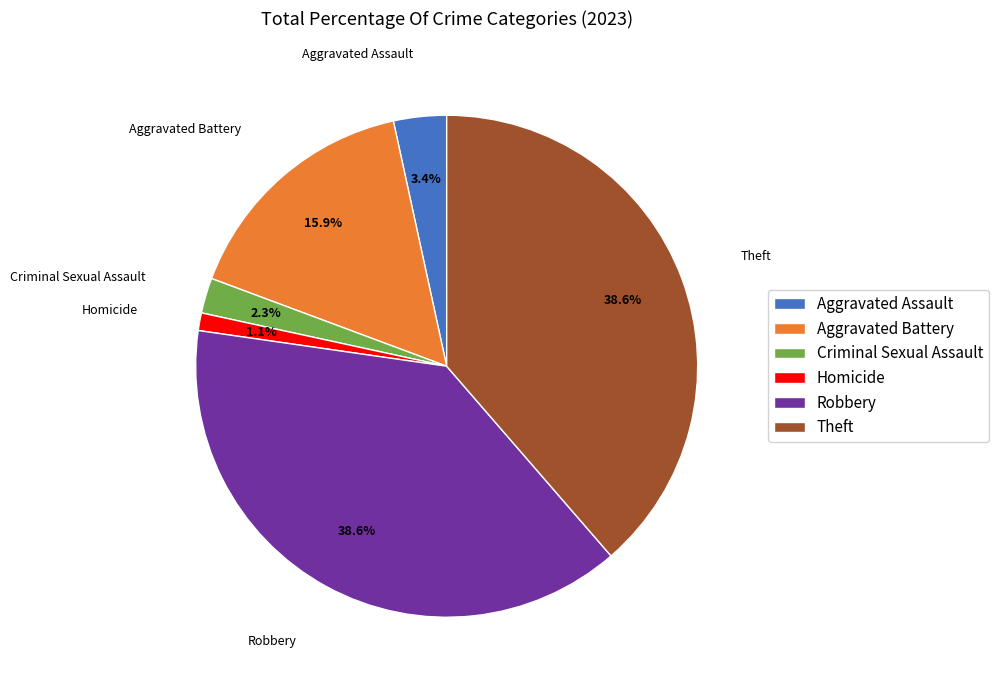

Which slice is the smallest?

Homicide